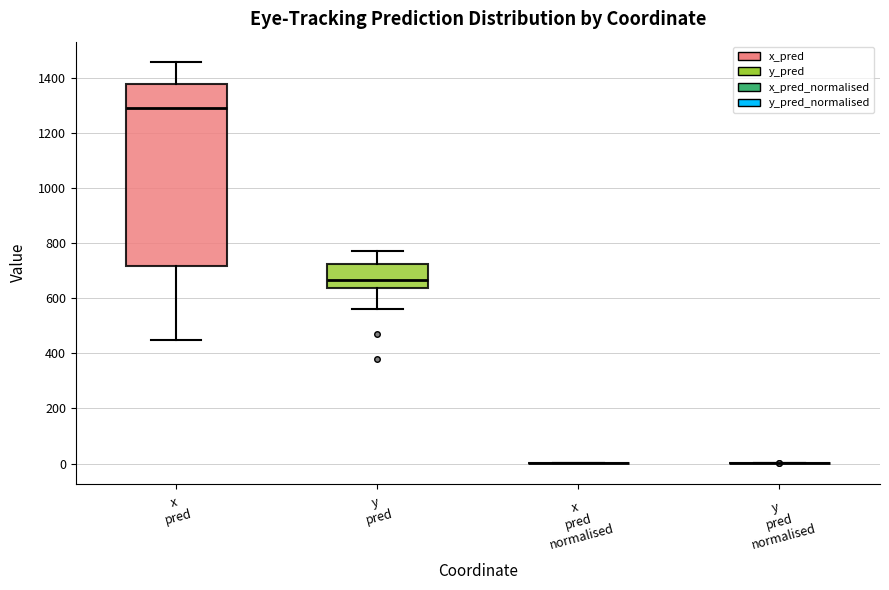

Reading left to right, read every box against the y-axis: the position of its median line, the range the box covers, and the ends of its whiskers. The values are not printed on the chart, so give them approximately, as read against the axis.

x pred: median 1300, box 720 to 1380, whiskers 460 to 1460
y pred: median 660, box 640 to 720, whiskers 560 to 780
x pred normalised: box collapsed to a line at 0, whiskers 0 to 0
y pred normalised: box collapsed to a line at 0, whiskers 0 to 0